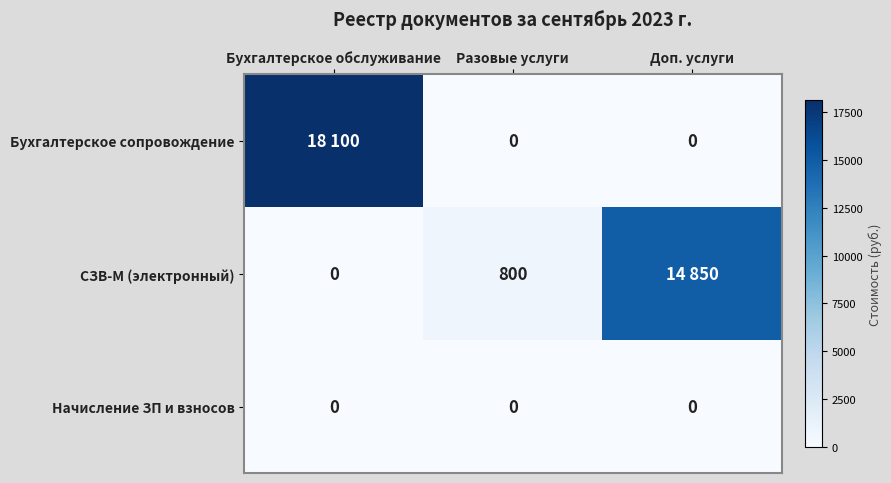

How many distinct data groups are displayed?

3